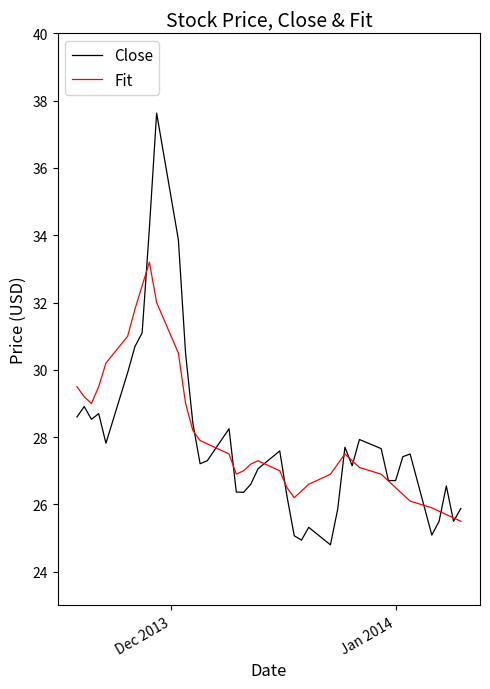

What is the greatest value displayed?

37.6